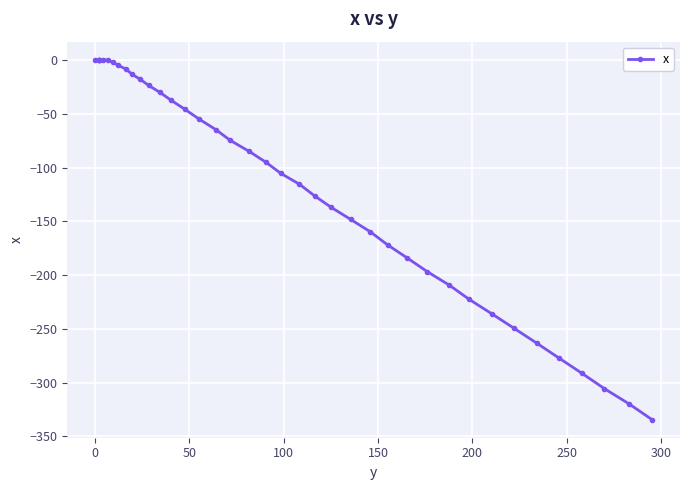

What is the difference between the maximum and second lowest values?

320.4